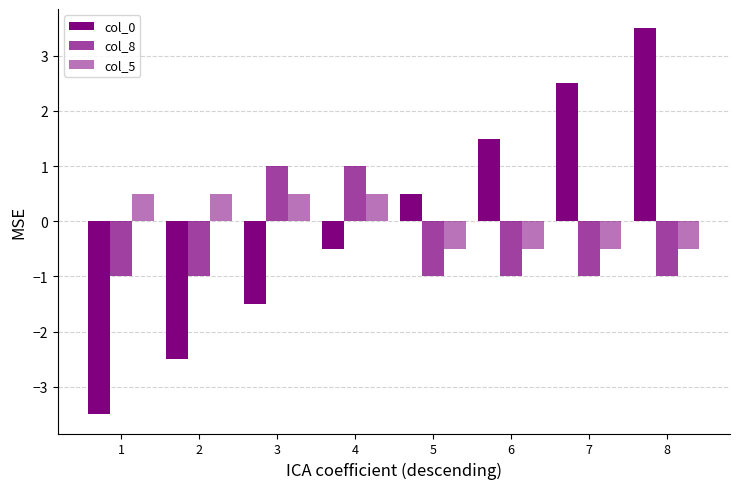

What is the minimum value shown in the chart?

-3.5